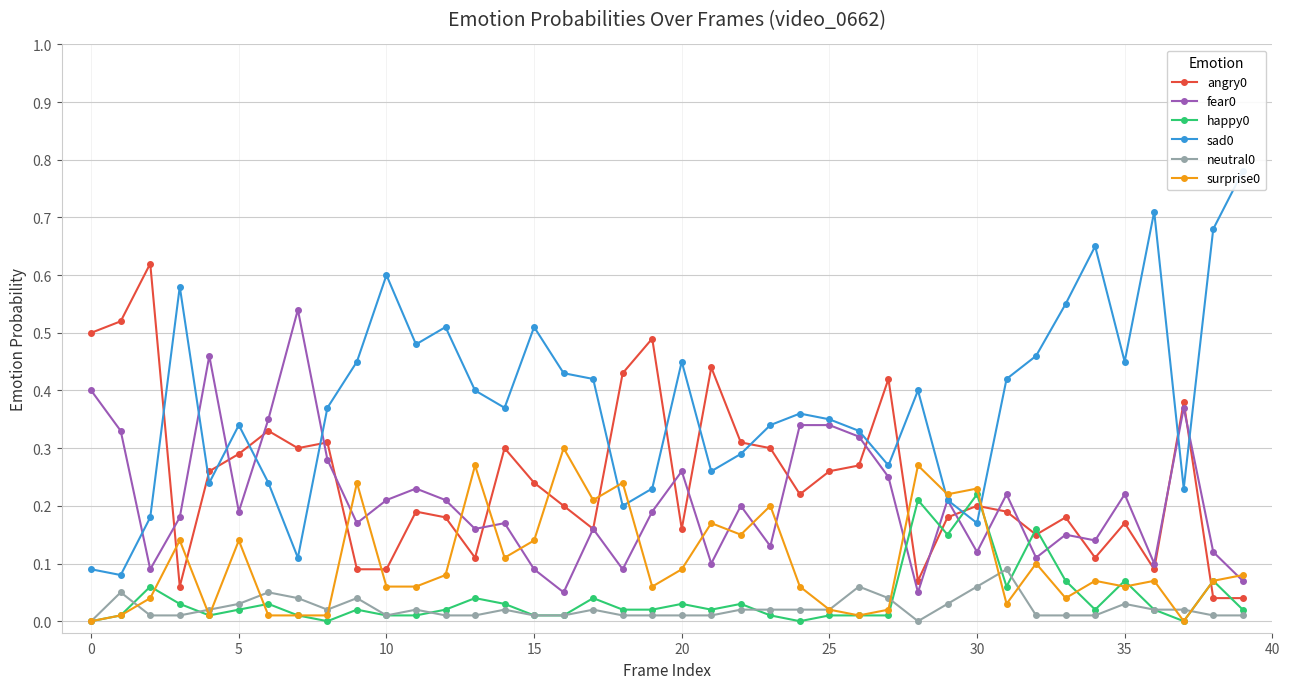

Is the value of happy0 at 30 greater than the value of sad0 at 0?

No